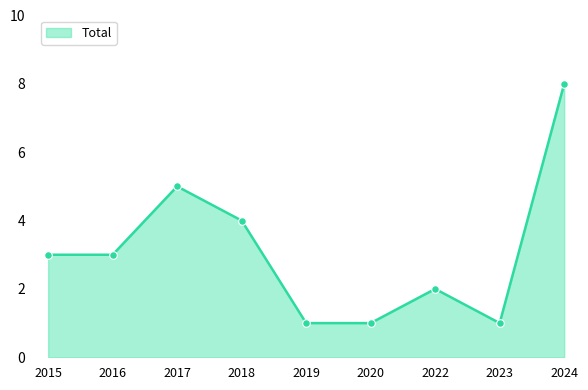

Which has a higher value, 2022 or 2023?

2022